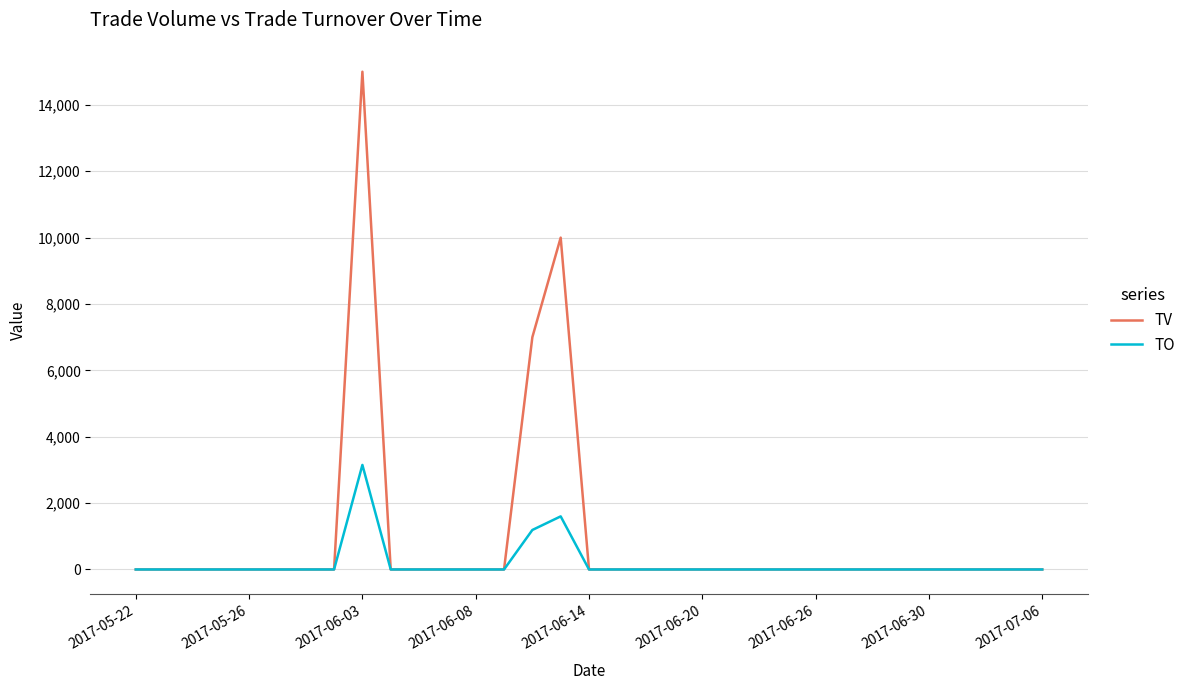

Rank the series by their average value, from lowest to highest.

TO, TV